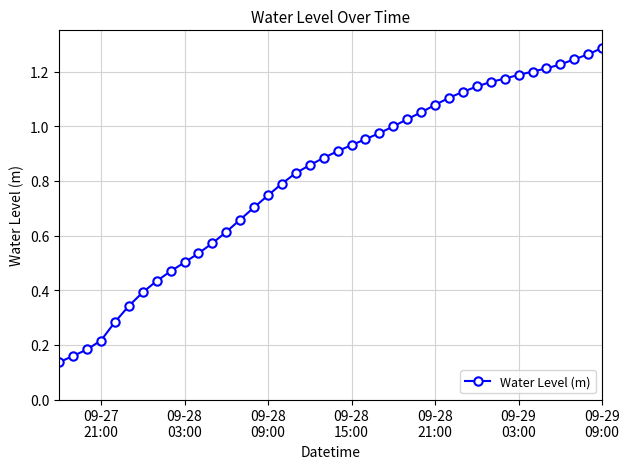

How many lines are shown in the chart?

1